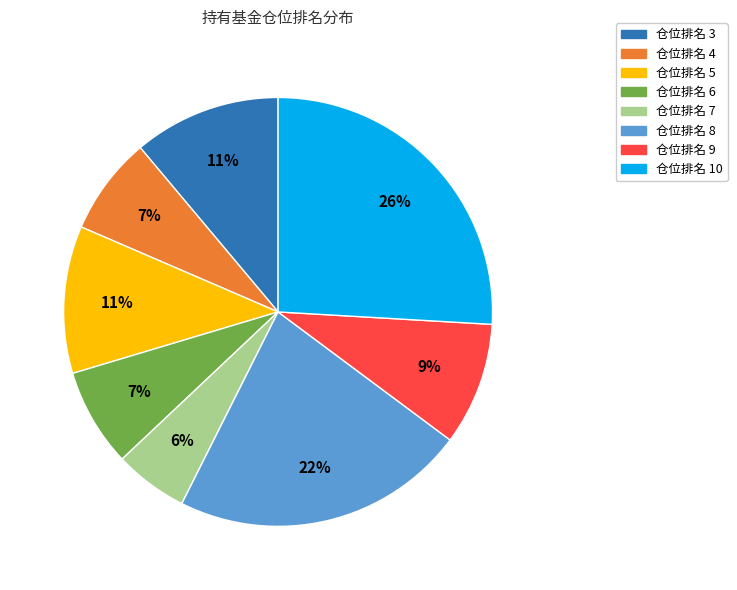

How many segments does this pie chart have?

8